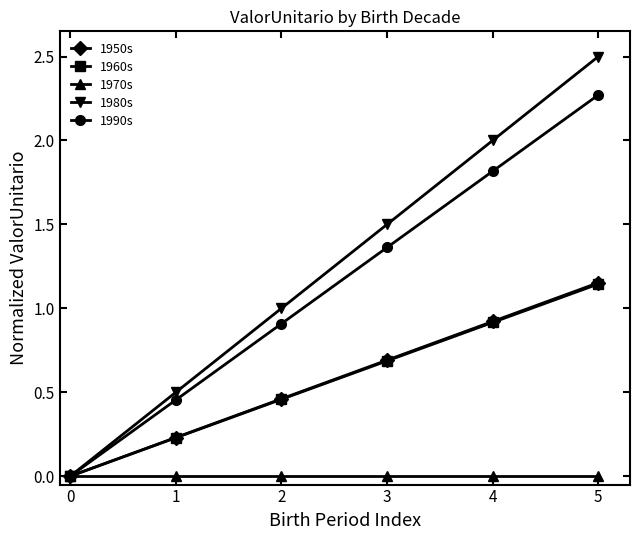

What is the value of the 1980s point at the 6th from the left?

2.5